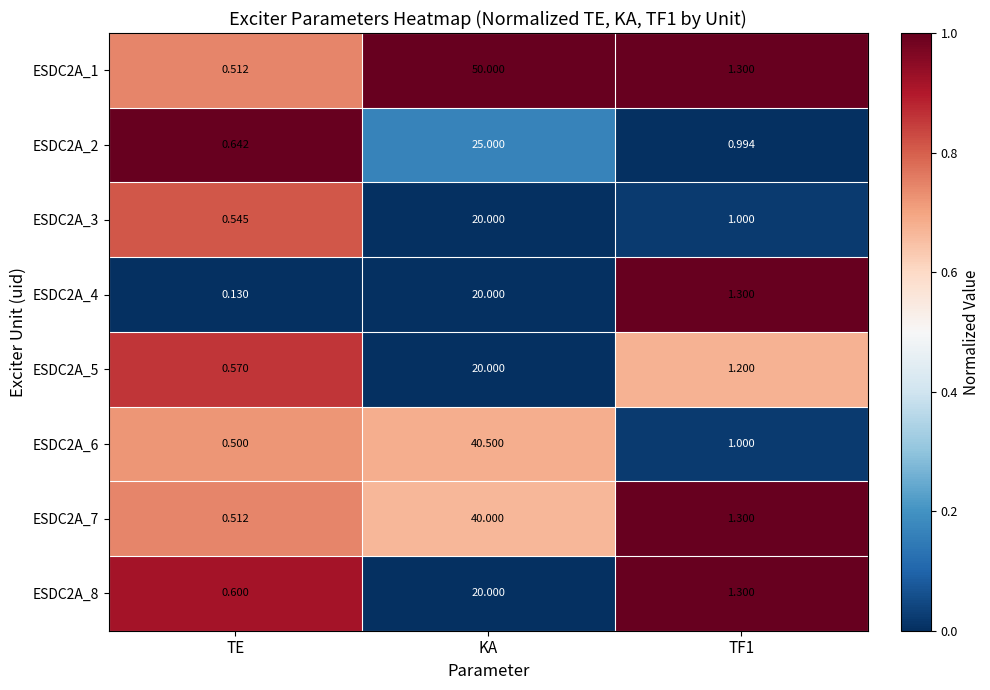

At which category is the sum across all series the highest?

KA